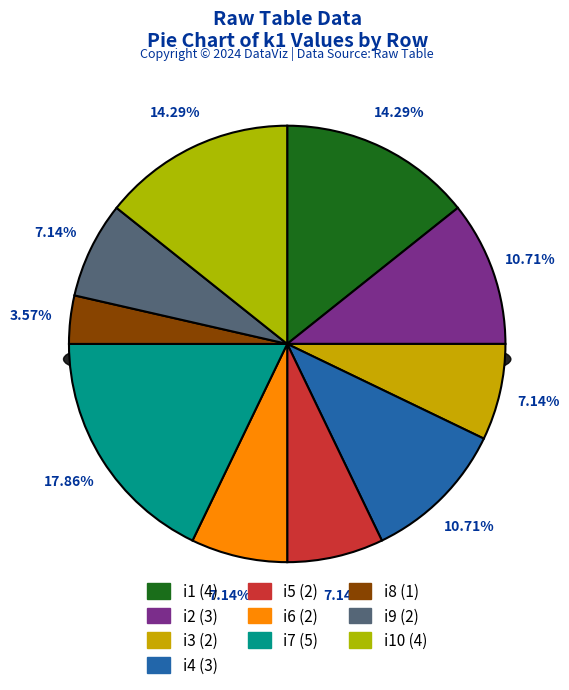

Is there a majority slice in this chart?

No